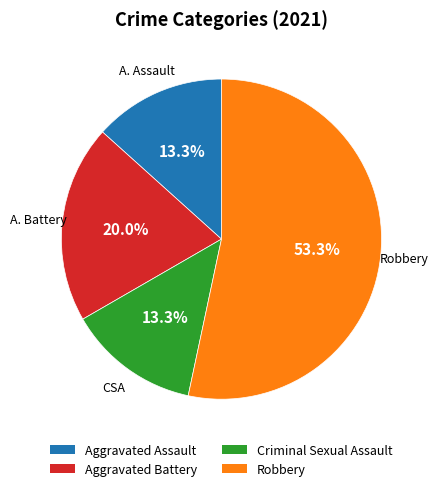

Does any single category account for the majority?

Yes